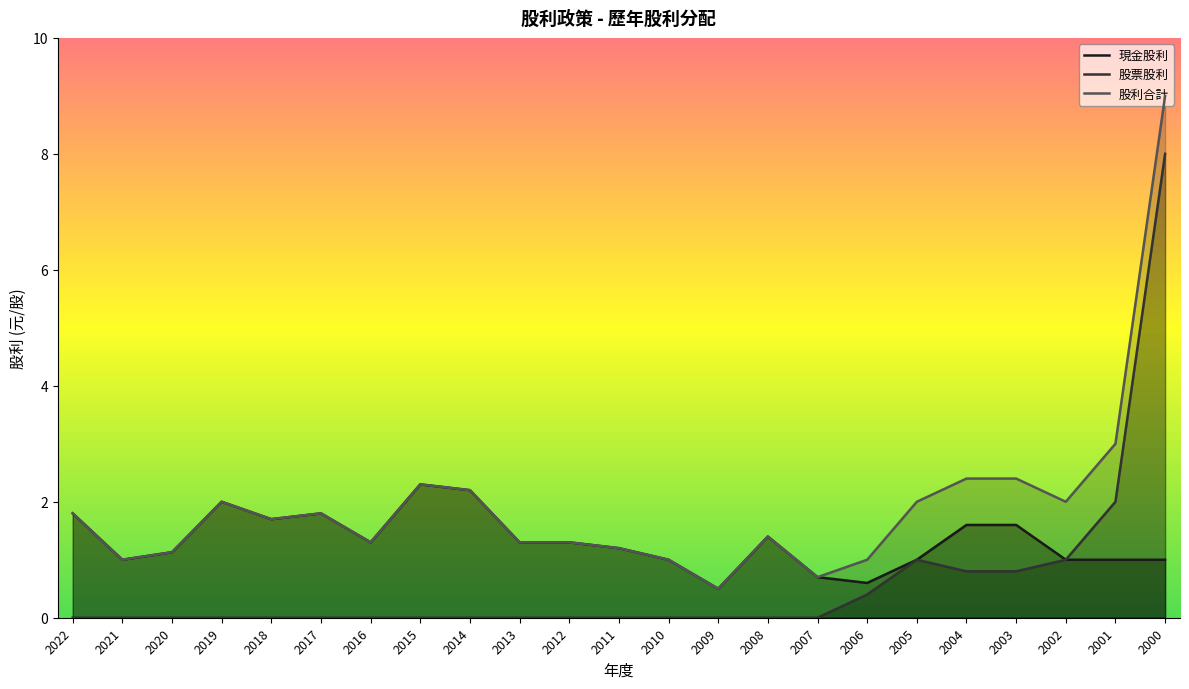

How many lines are shown in the chart?

3